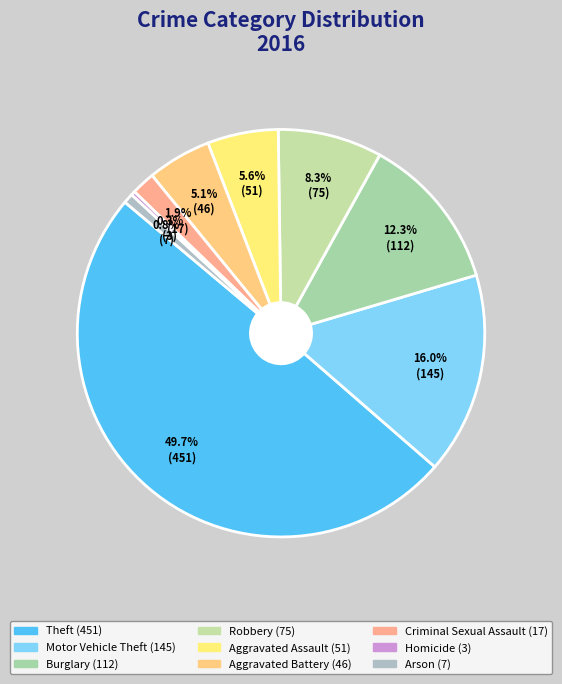

Does Theft represent more than half of the total?

No